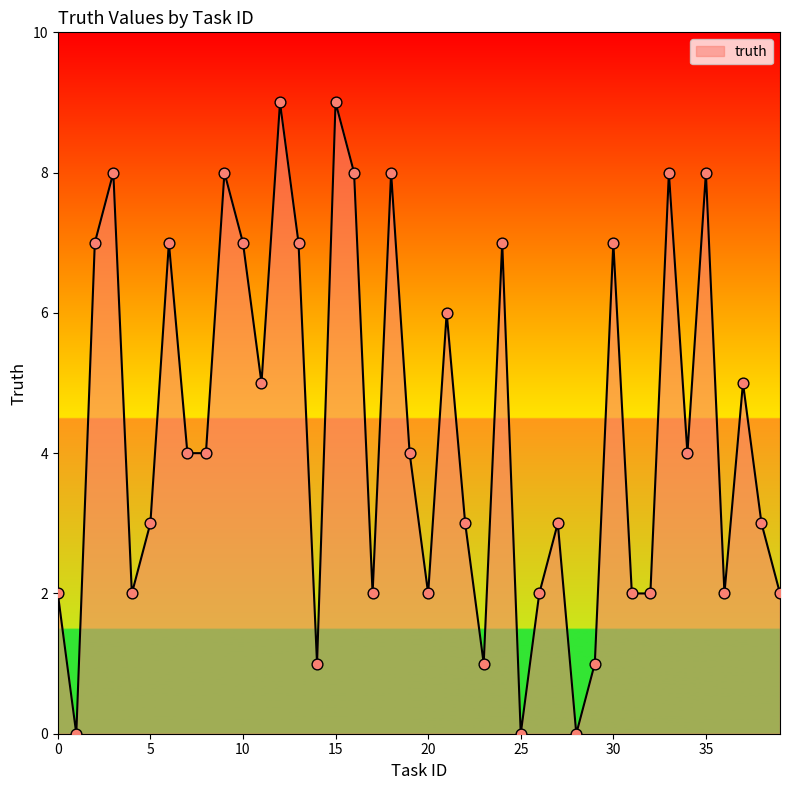

What is the difference between the maximum and minimum values?

9